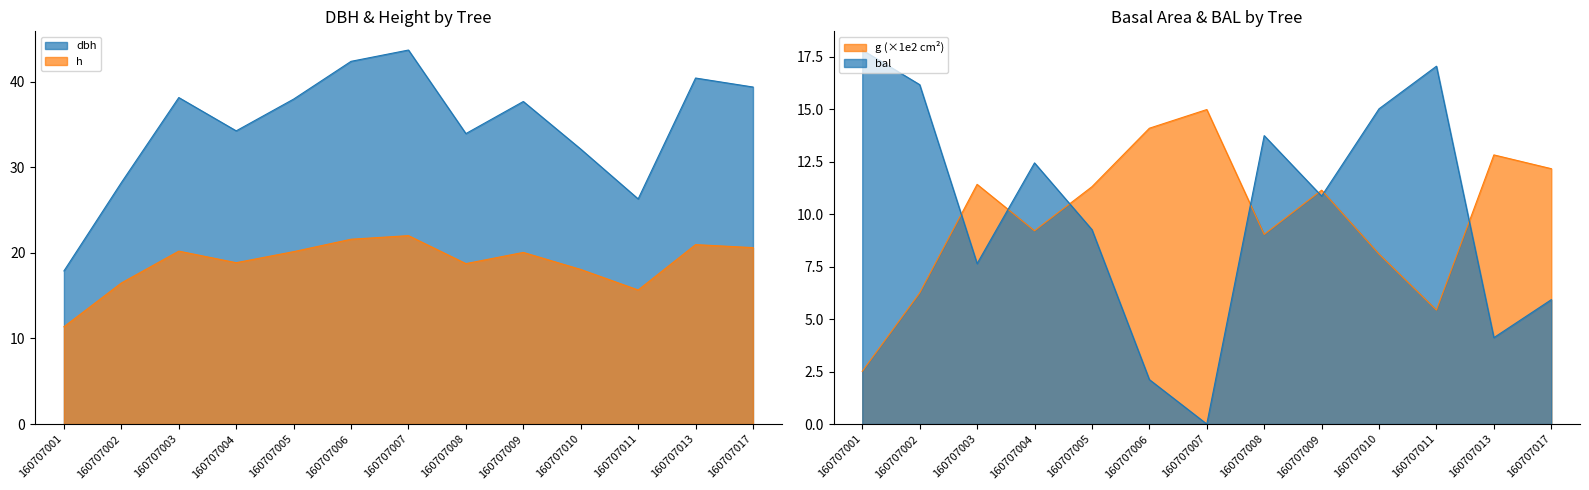

How many data points does each series have?

13